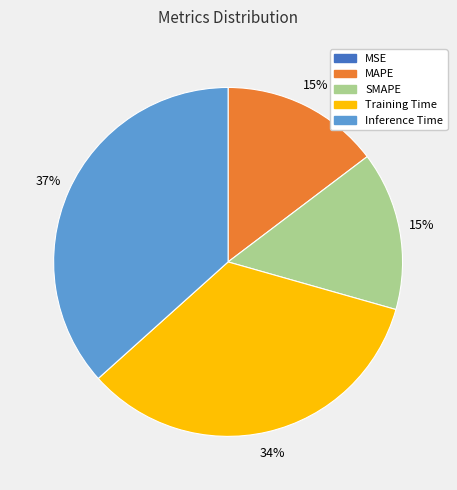

Is it true that Inference Time is 37% of the pie?

True